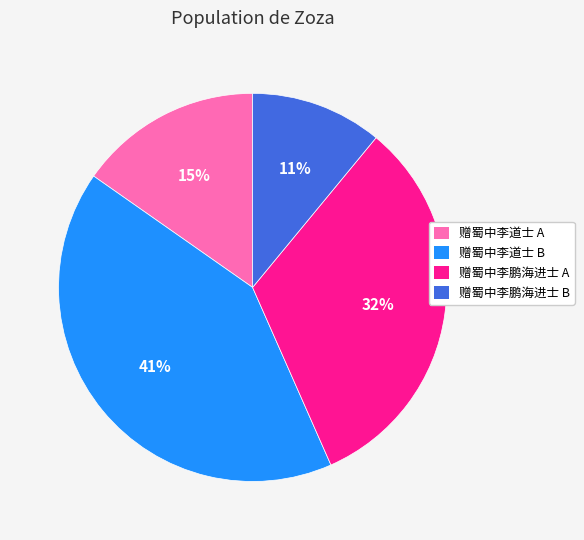

Which has a higher value, 赠蜀中李鹏海进士 A or 赠蜀中李鹏海进士 B?

赠蜀中李鹏海进士 A